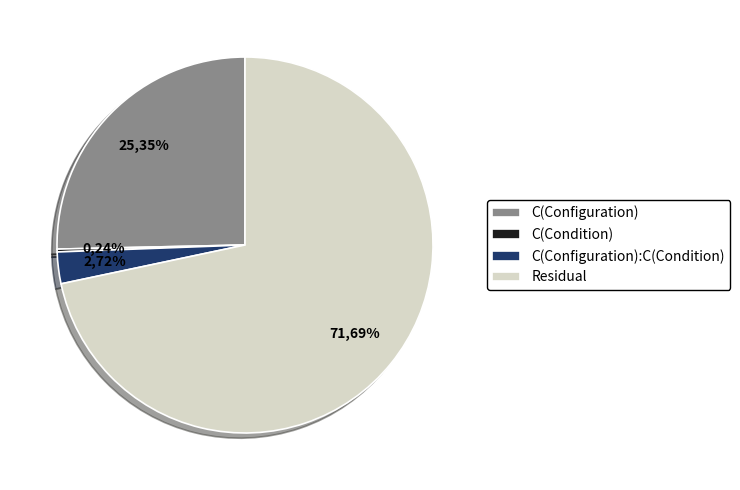

Does any single category account for the majority?

Yes